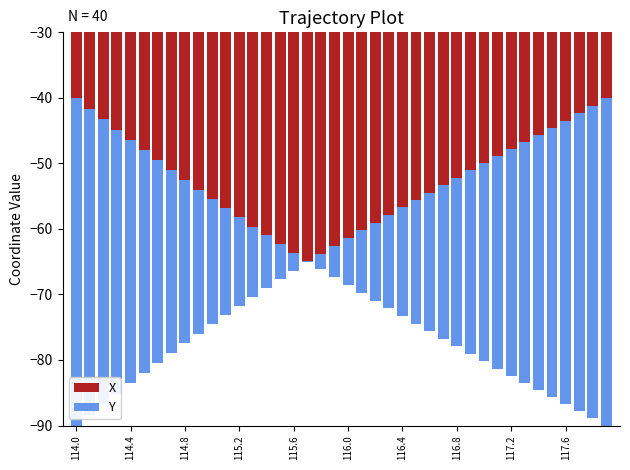

At which category is the sum across all series the highest?

114.0